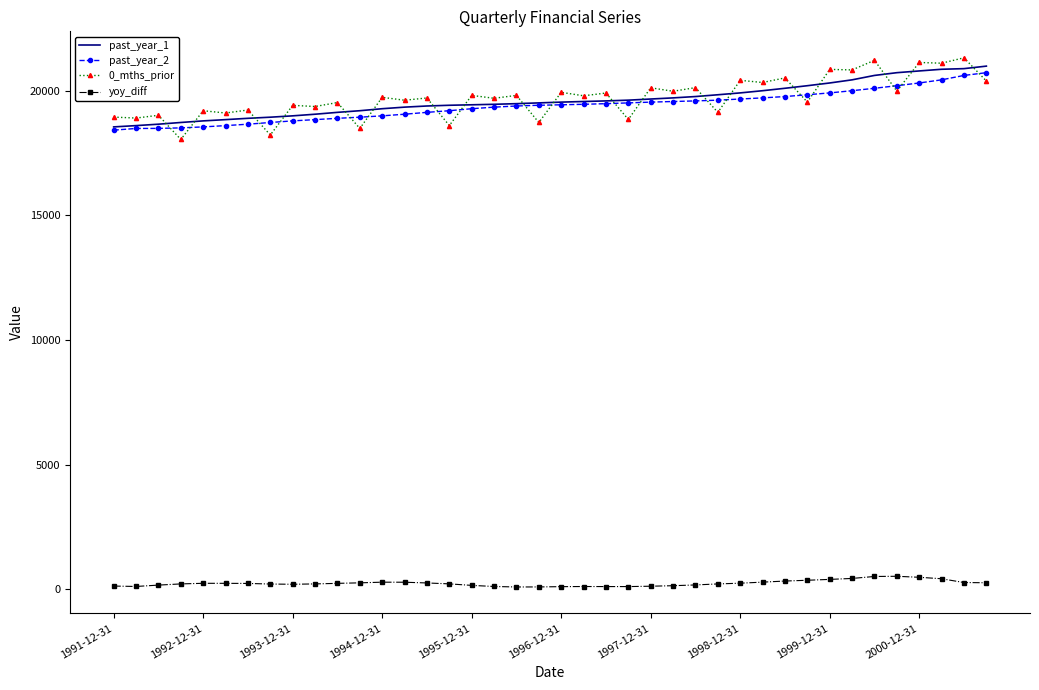

True or false: 0_mths_prior and yoy_diff cross at least once.

False